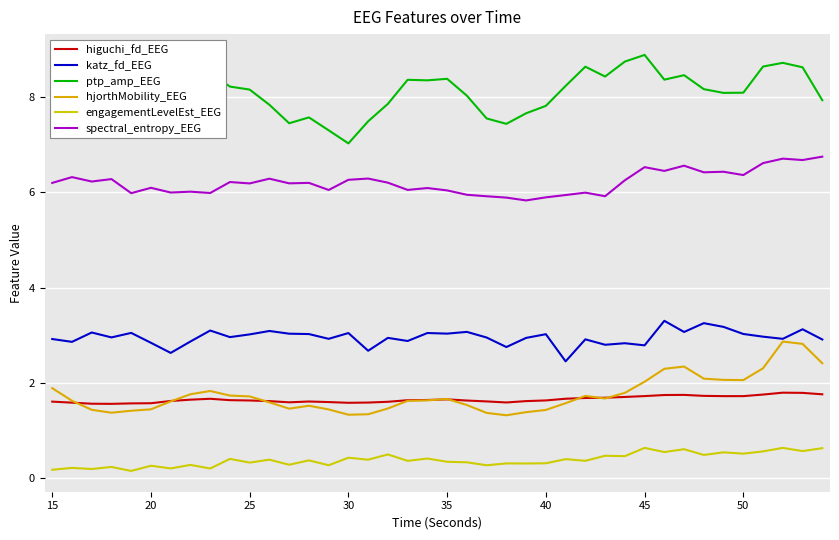

In hjorthMobility_EEG, how many points are higher than both neighbors (excluding endpoints)?

6